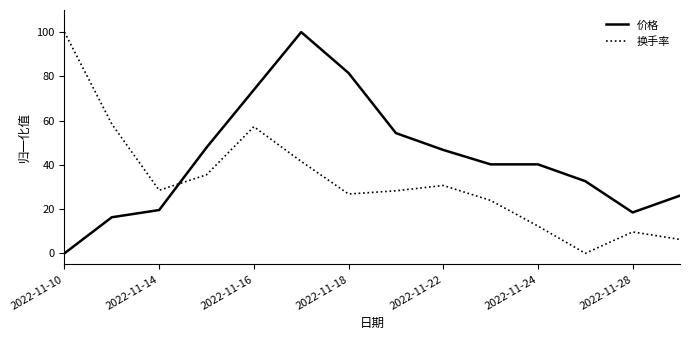

Which series has the largest total across all categories?

价格